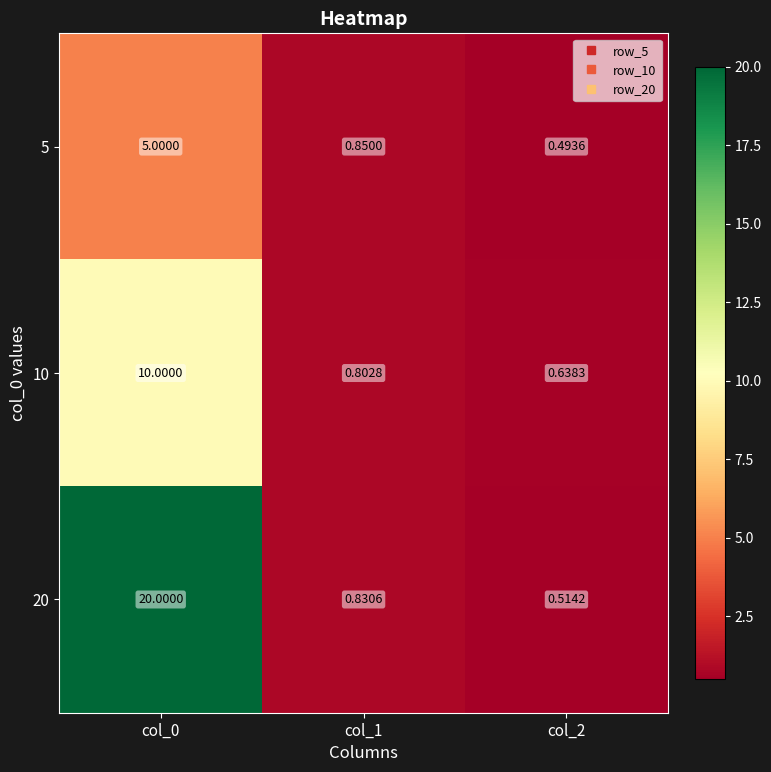

Is the value of 20 at col_0 greater than the value of 5 at col_1?

Yes